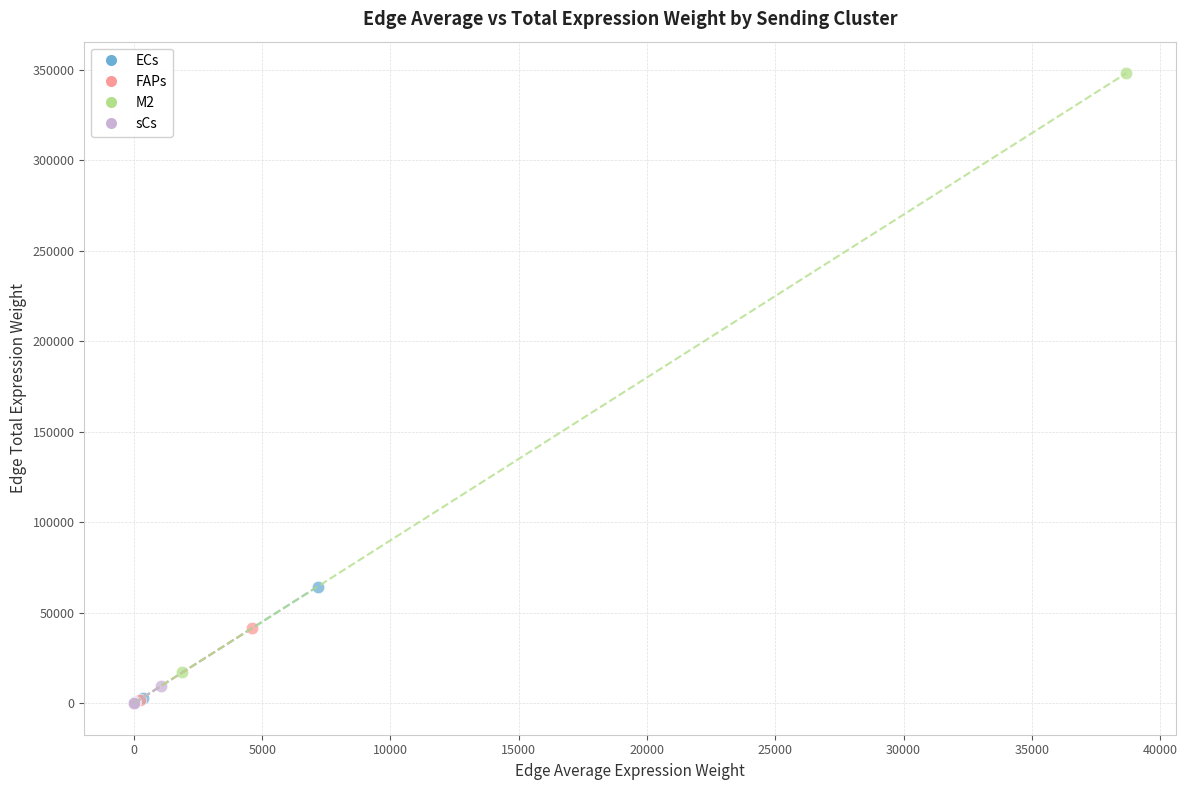

Which series contains the highest Y value?

M2